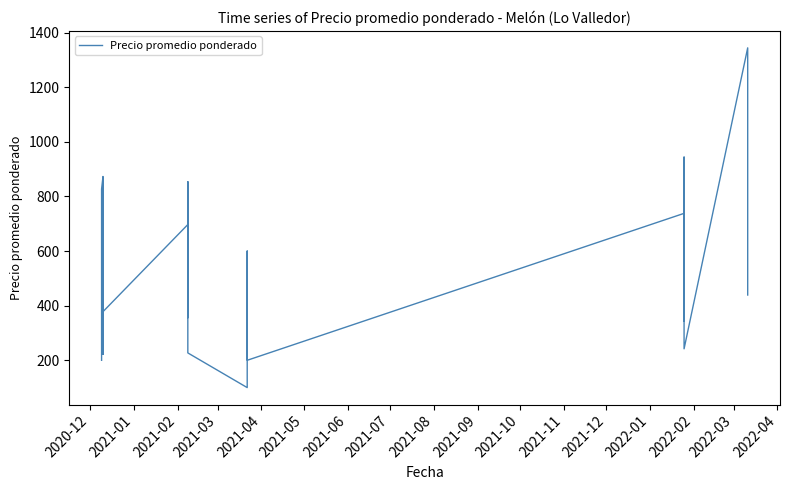

The chart shows a value of 786 at 28. True or false?

False